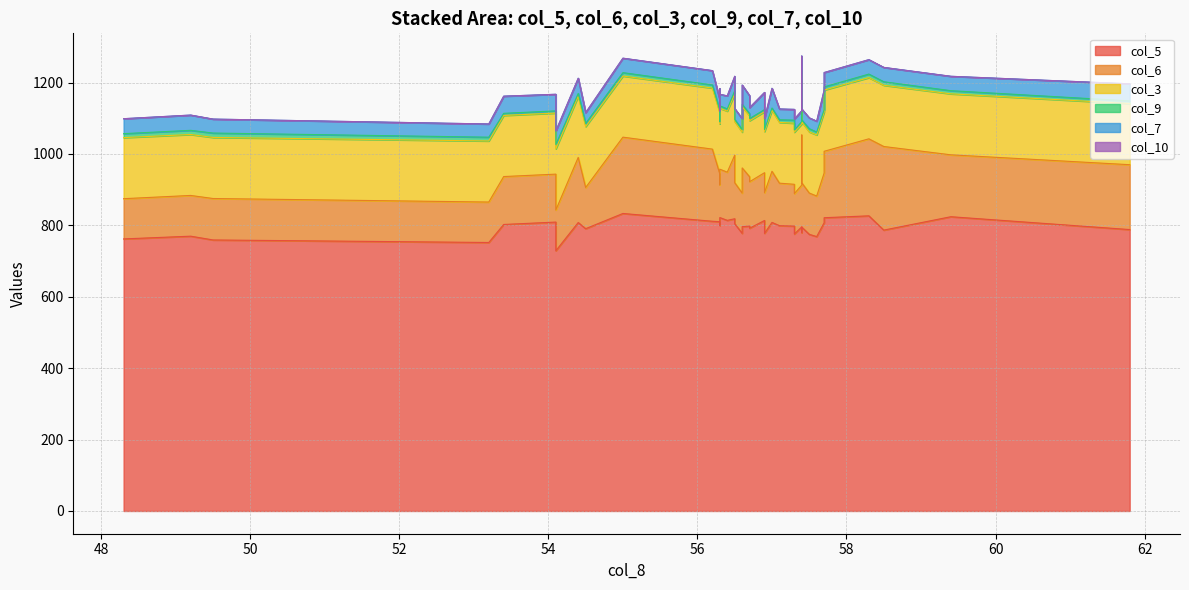

What is the maximum value shown in the chart?

833.4